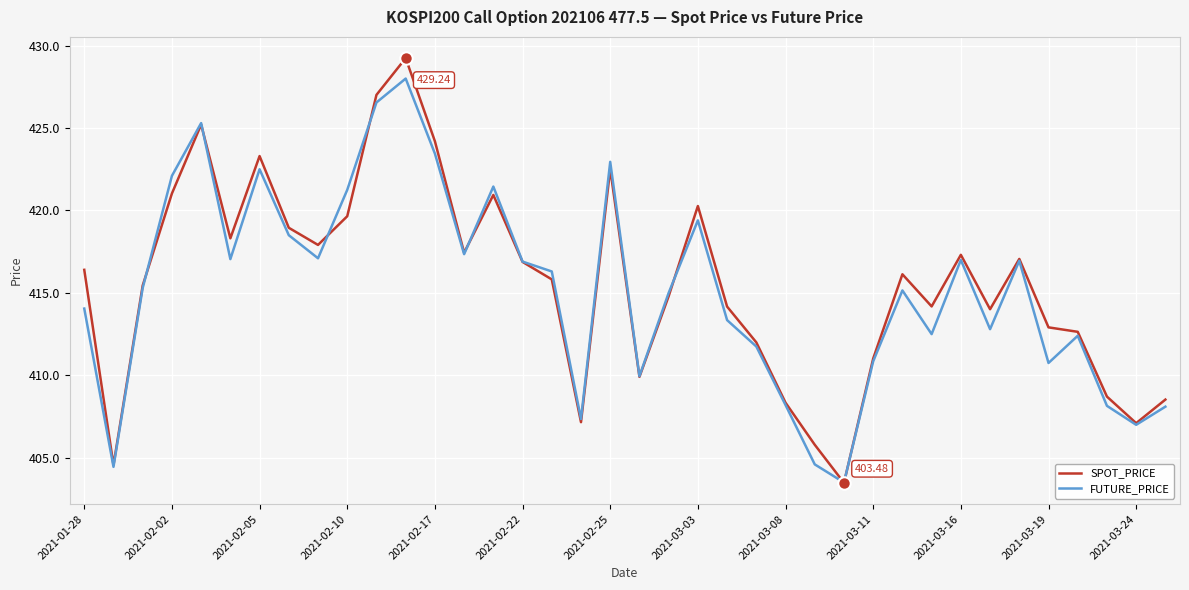

Which series has the largest range (max minus min)?

SPOT_PRICE